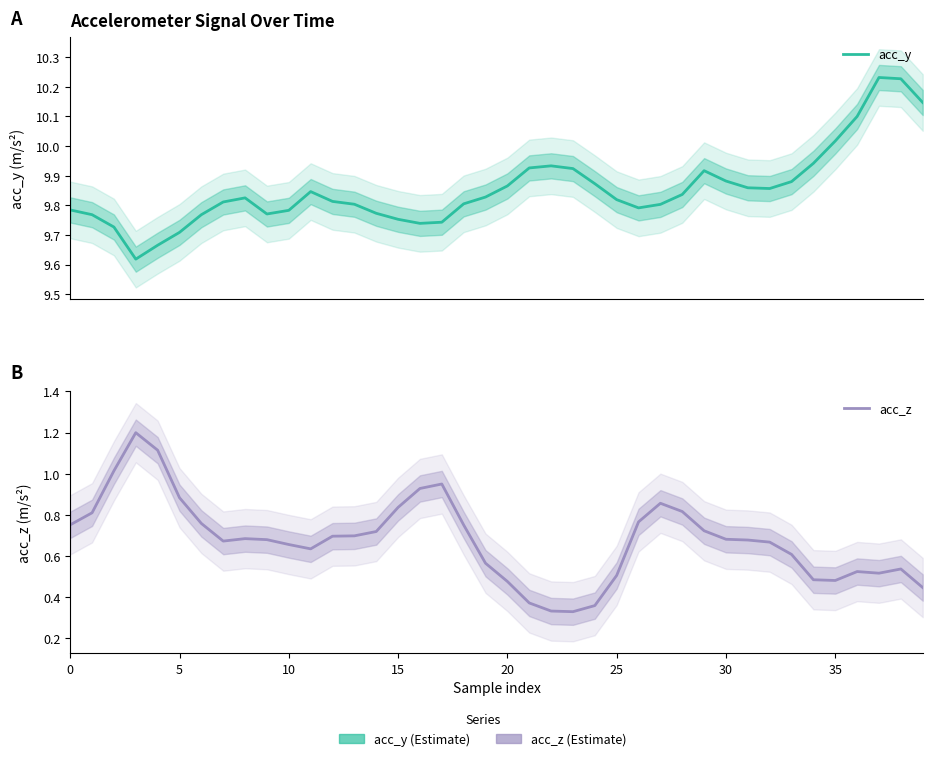

At 20, list the series in order from smallest to largest.

acc_z, acc_y